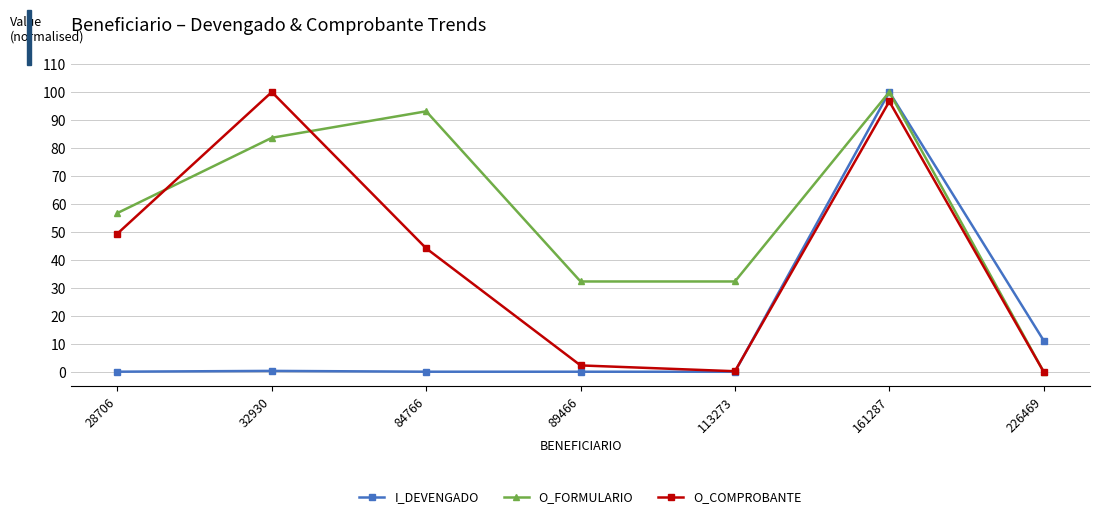

At which category does O_FORMULARIO reach its first local peak?

84766